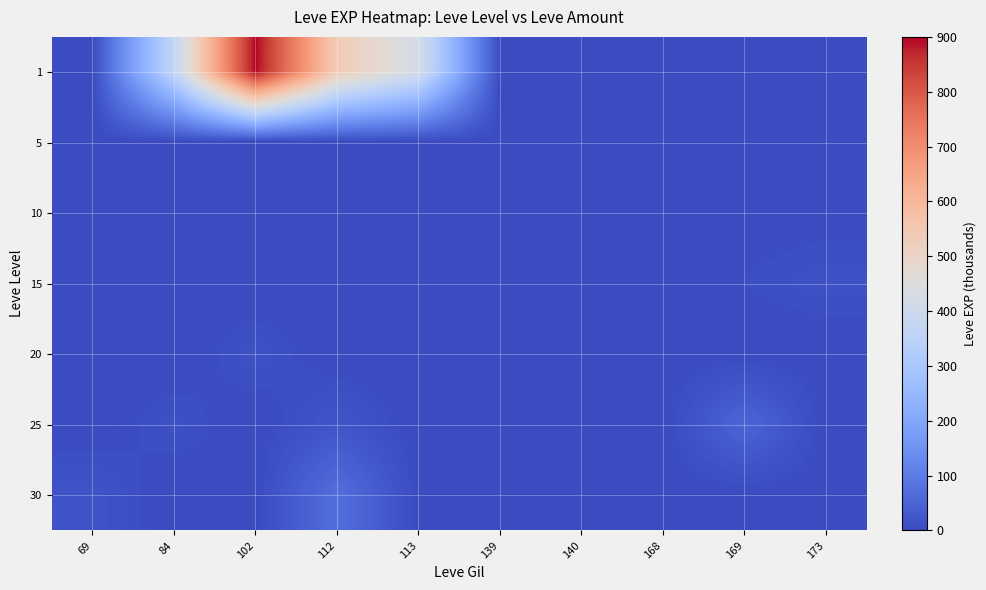

At 84, list the series in order from smallest to largest.

5, 10, 15, 20, 30, 25, 1